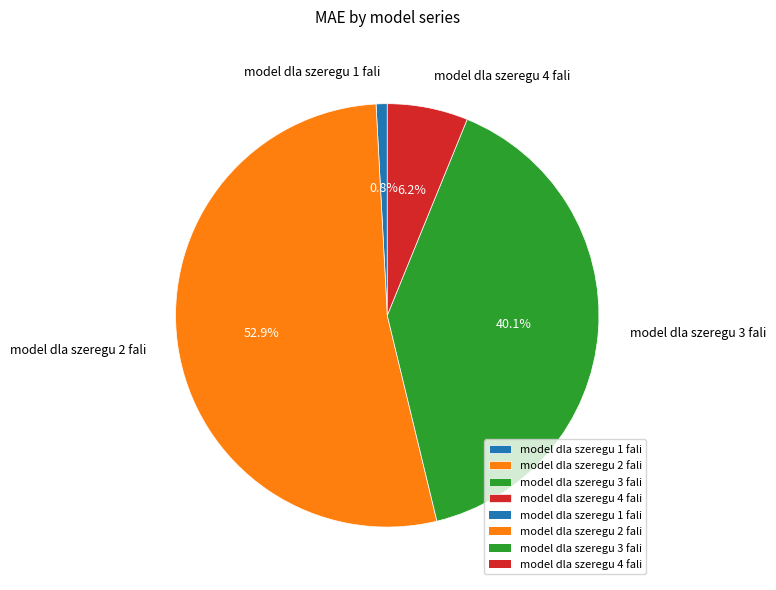

Does any single category account for the majority?

Yes